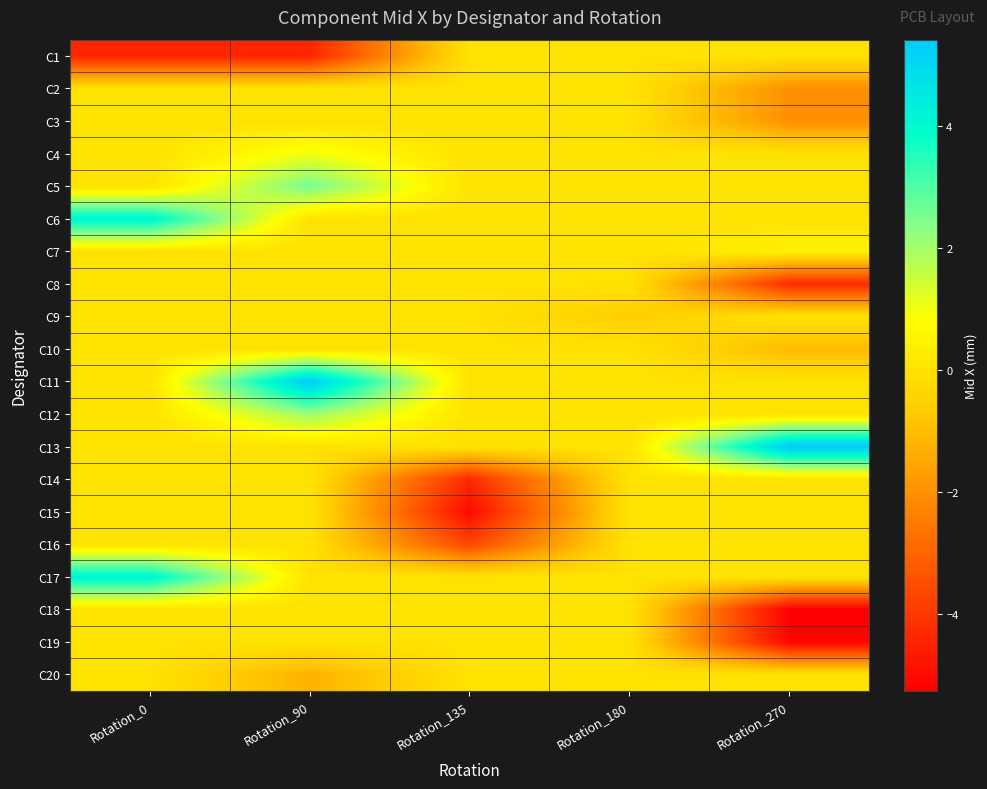

Reading left to right, transcribe all the data shown in this chart.

C1: Rotation_0=-4.4	Rotation_90=-4.4	Rotation_135=0.0	Rotation_180=0.0	Rotation_270=0.0
C2: Rotation_0=0.0	Rotation_90=0.0	Rotation_135=0.0	Rotation_180=0.0	Rotation_270=-2.0
C3: Rotation_0=0.0	Rotation_90=0.0	Rotation_135=0.0	Rotation_180=0.0	Rotation_270=-2.0
C4: Rotation_0=0.0	Rotation_90=1.0	Rotation_135=0.0	Rotation_180=0.0	Rotation_270=0.0
C5: Rotation_0=0.0	Rotation_90=2.6	Rotation_135=0.0	Rotation_180=0.0	Rotation_270=0.0
C6: Rotation_0=4.2	Rotation_90=0.0	Rotation_135=0.0	Rotation_180=0.0	Rotation_270=0.0
C7: Rotation_0=0.0	Rotation_90=0.0	Rotation_135=0.0	Rotation_180=0.0	Rotation_270=0.4
C8: Rotation_0=0.0	Rotation_90=0.0	Rotation_135=0.0	Rotation_180=0.0	Rotation_270=-4.3
C9: Rotation_0=0.0	Rotation_90=0.0	Rotation_135=0.0	Rotation_180=-0.6	Rotation_270=0.0
C10: Rotation_0=0.0	Rotation_90=0.0	Rotation_135=0.0	Rotation_180=0.0	Rotation_270=-1.1
C11: Rotation_0=0.0	Rotation_90=5.4	Rotation_135=0.0	Rotation_180=0.0	Rotation_270=0.0
C12: Rotation_0=0.0	Rotation_90=2.1	Rotation_135=0.0	Rotation_180=0.0	Rotation_270=0.0
C13: Rotation_0=0.0	Rotation_90=0.0	Rotation_135=0.0	Rotation_180=0.0	Rotation_270=5.4
C14: Rotation_0=0.0	Rotation_90=0.0	Rotation_135=-4.3	Rotation_180=0.0	Rotation_270=0.0
C15: Rotation_0=0.0	Rotation_90=0.0	Rotation_135=-5.0	Rotation_180=0.0	Rotation_270=0.0
C16: Rotation_0=0.0	Rotation_90=0.0	Rotation_135=-3.7	Rotation_180=0.0	Rotation_270=0.0
C17: Rotation_0=4.2	Rotation_90=0.0	Rotation_135=0.0	Rotation_180=0.0	Rotation_270=0.0
C18: Rotation_0=0.0	Rotation_90=0.0	Rotation_135=0.0	Rotation_180=0.0	Rotation_270=-5.3
C19: Rotation_0=0.0	Rotation_90=0.0	Rotation_135=0.0	Rotation_180=0.0	Rotation_270=-5.1
C20: Rotation_0=0.0	Rotation_90=-1.2	Rotation_135=0.0	Rotation_180=0.0	Rotation_270=0.0